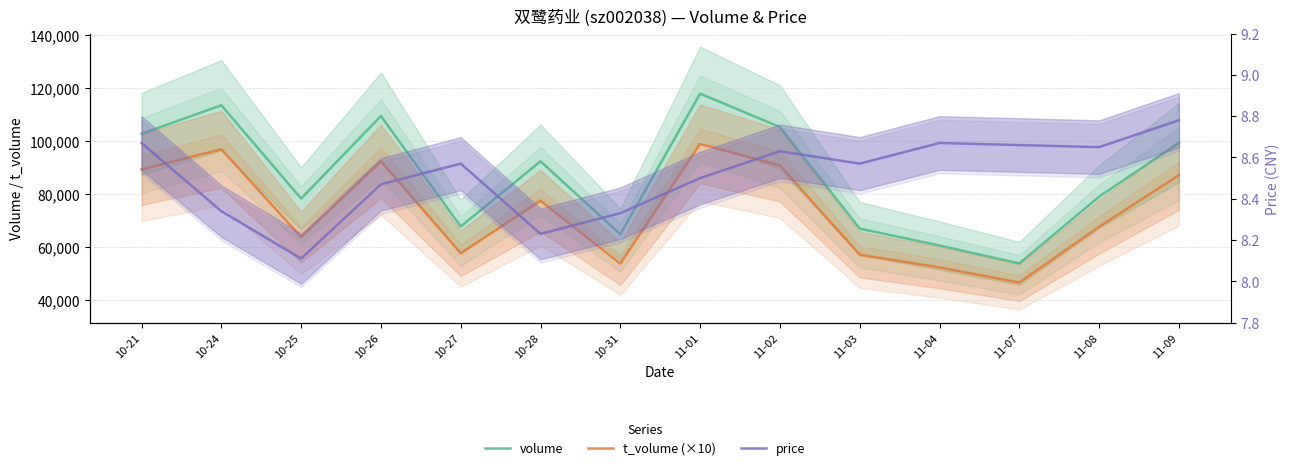

What is the label of the 1st point from the right?

11-09